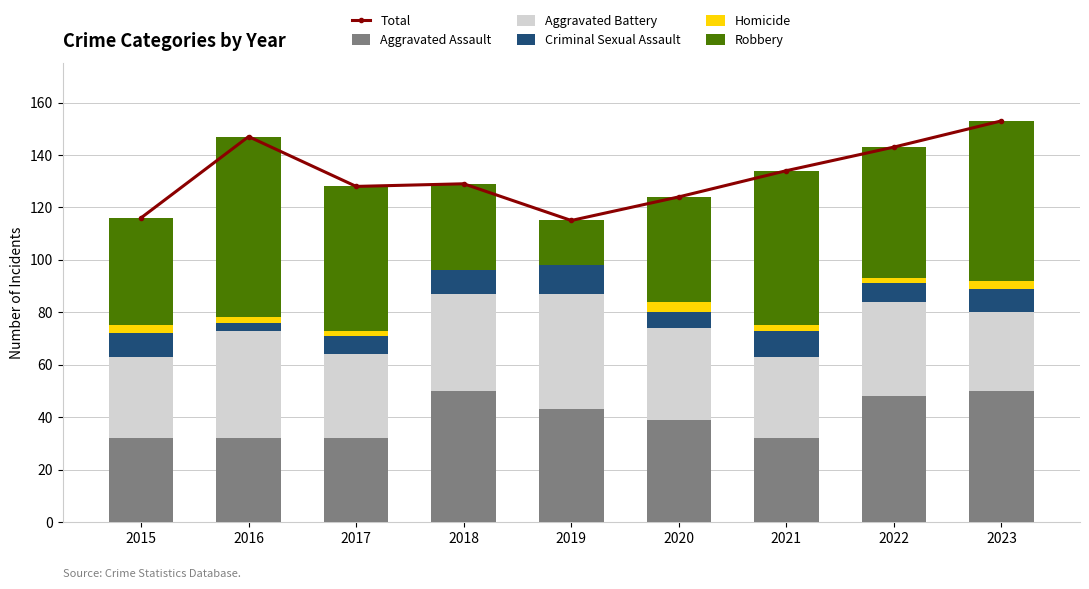

At how many categories does at least one series exceed 53?

9